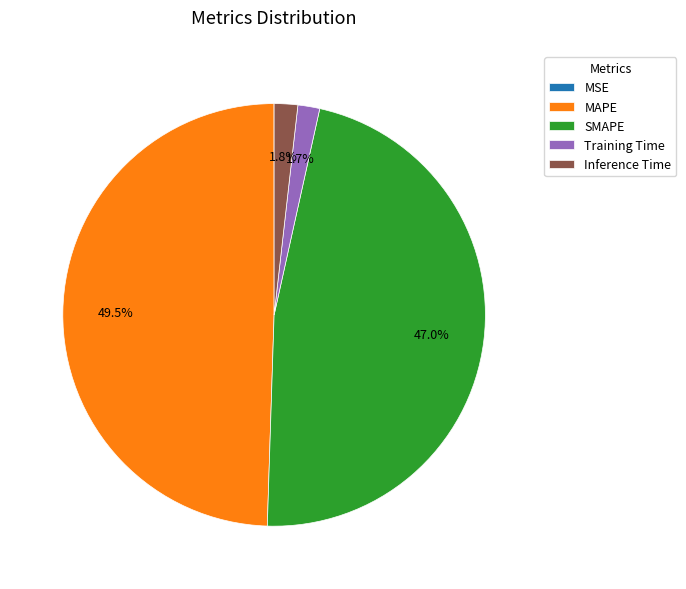

Is there any slice that represents more than half of the pie?

No